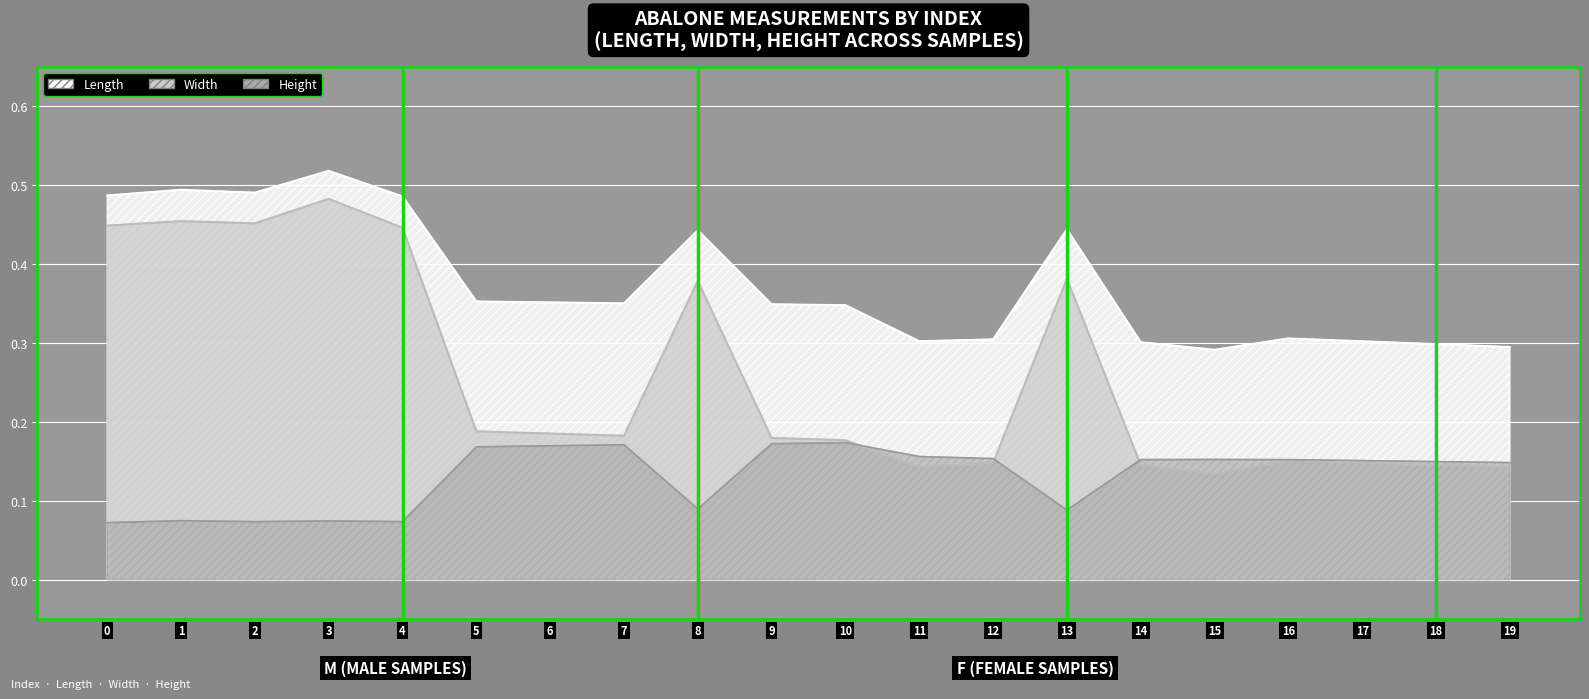

At how many categories does at least one series exceed 0?

20